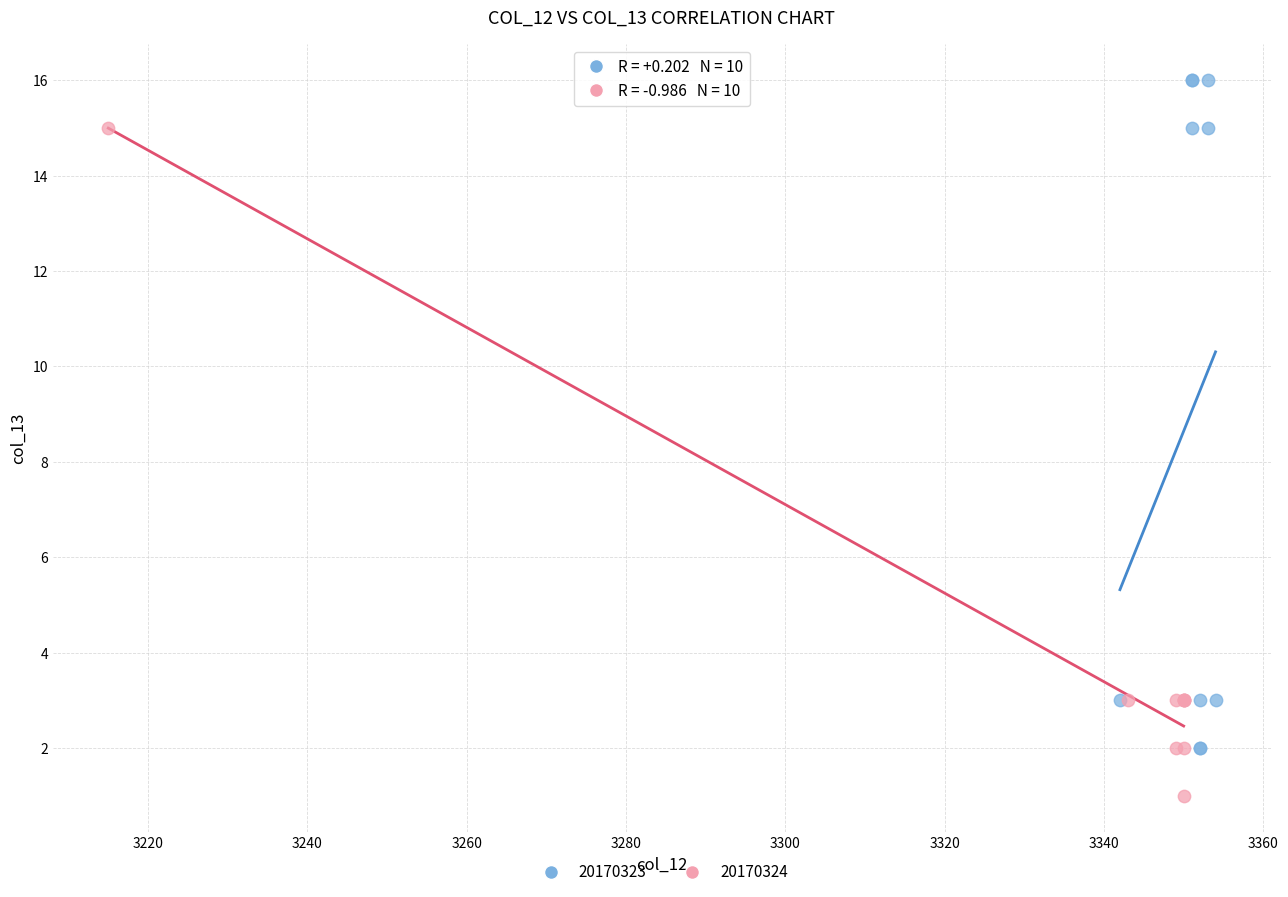

Which series reaches the maximum Y coordinate?

20170323